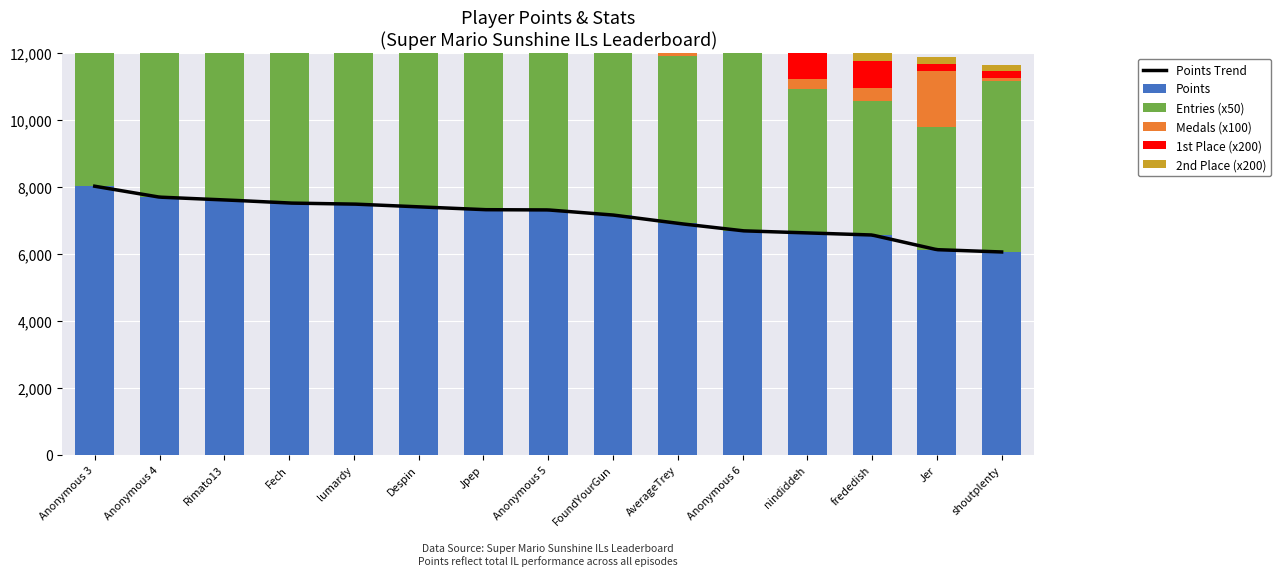

The value of Points at Fech is 1763. True or false?

False